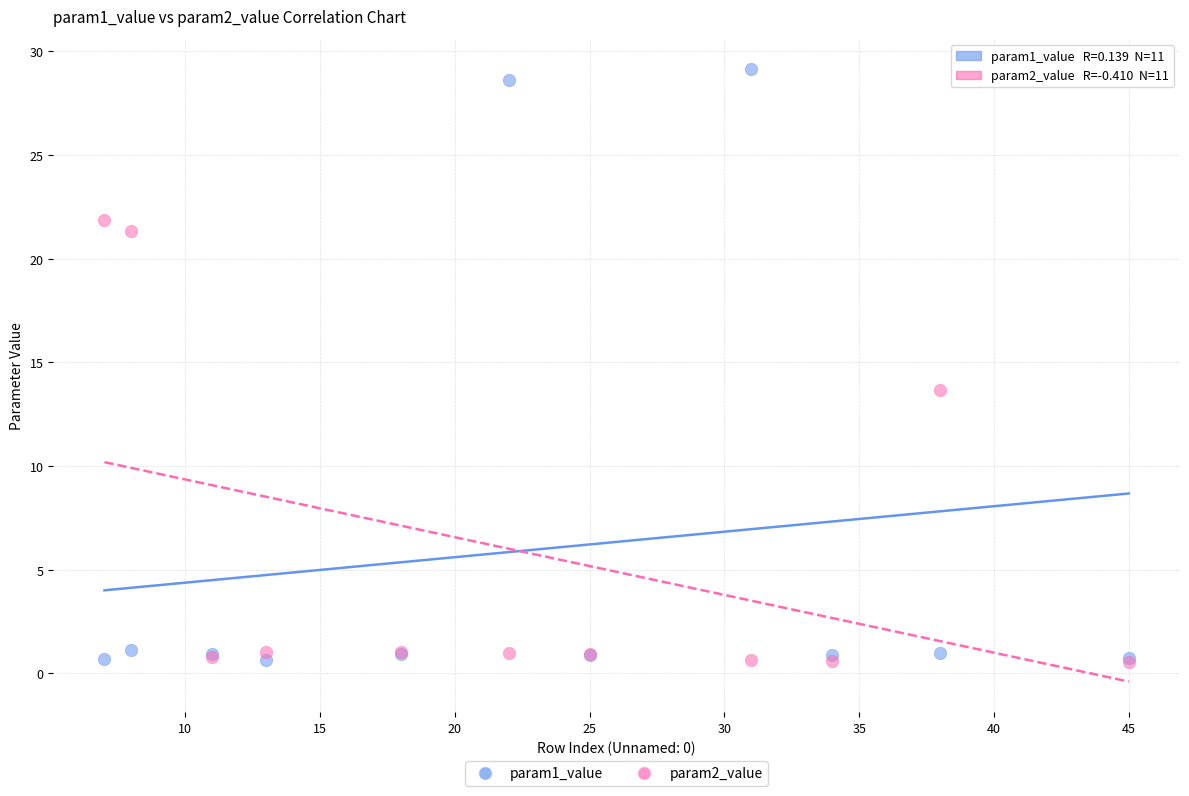

Across all series, what Y value is closest to 14?

13.7